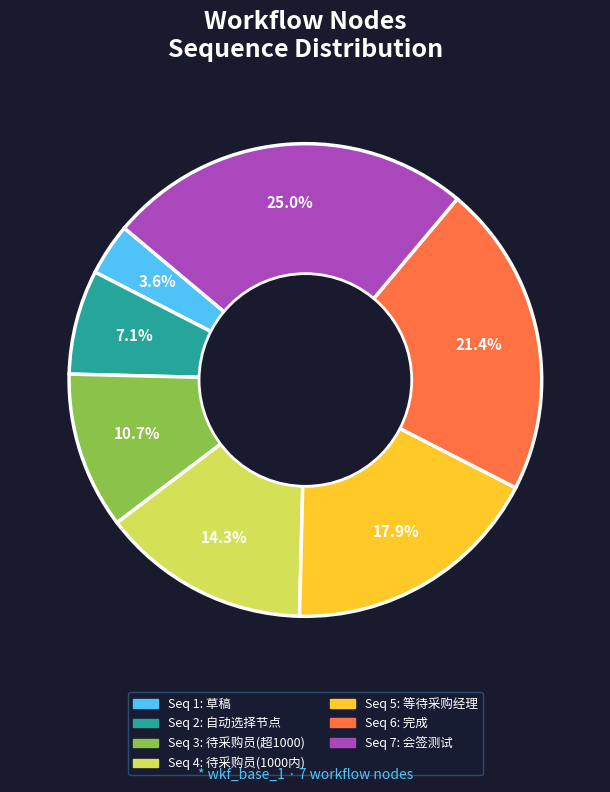

Is there a majority slice in this chart?

No